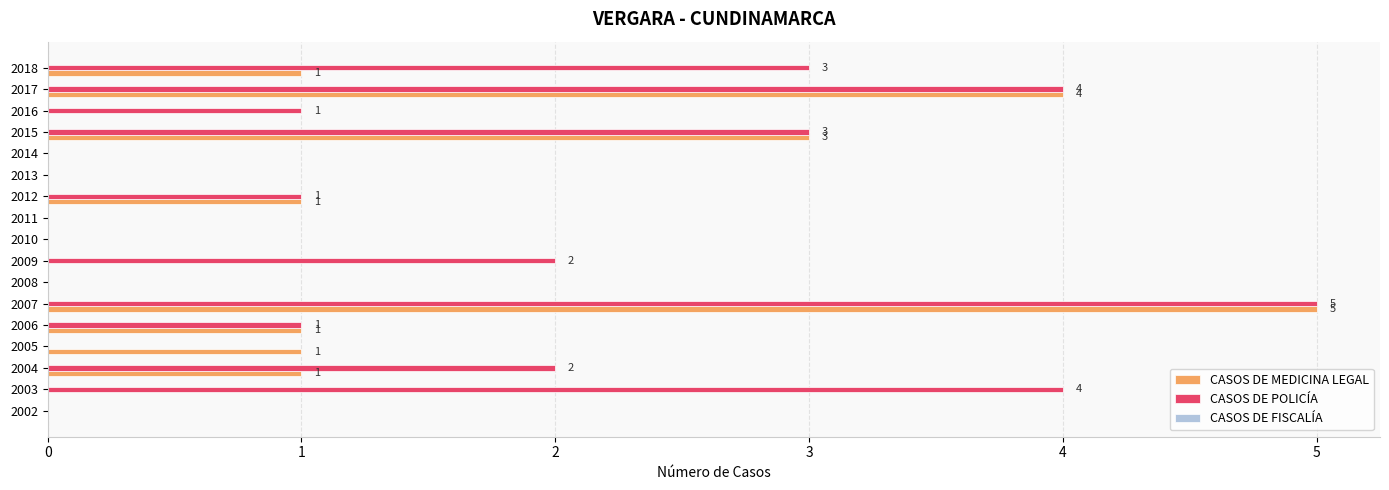

How many CASOS DE MEDICINA LEGAL values are between 0 and 1?

14